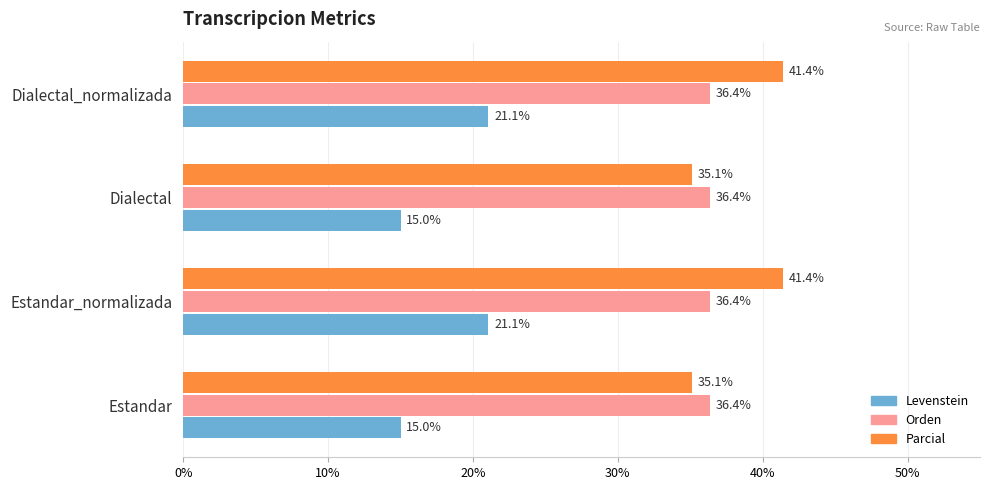

What is the greatest value displayed?

41.4